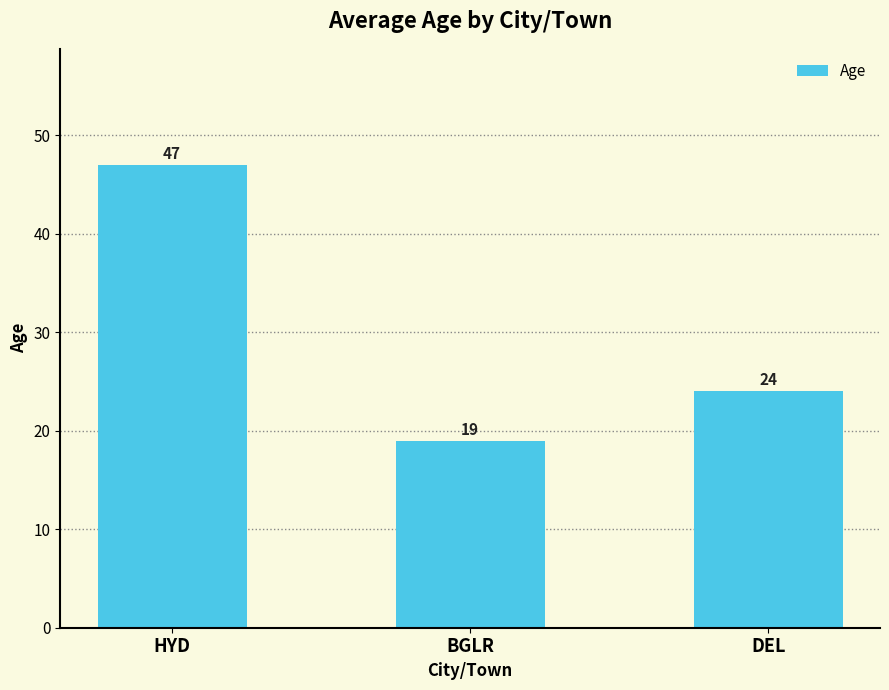

What is the average value?

30